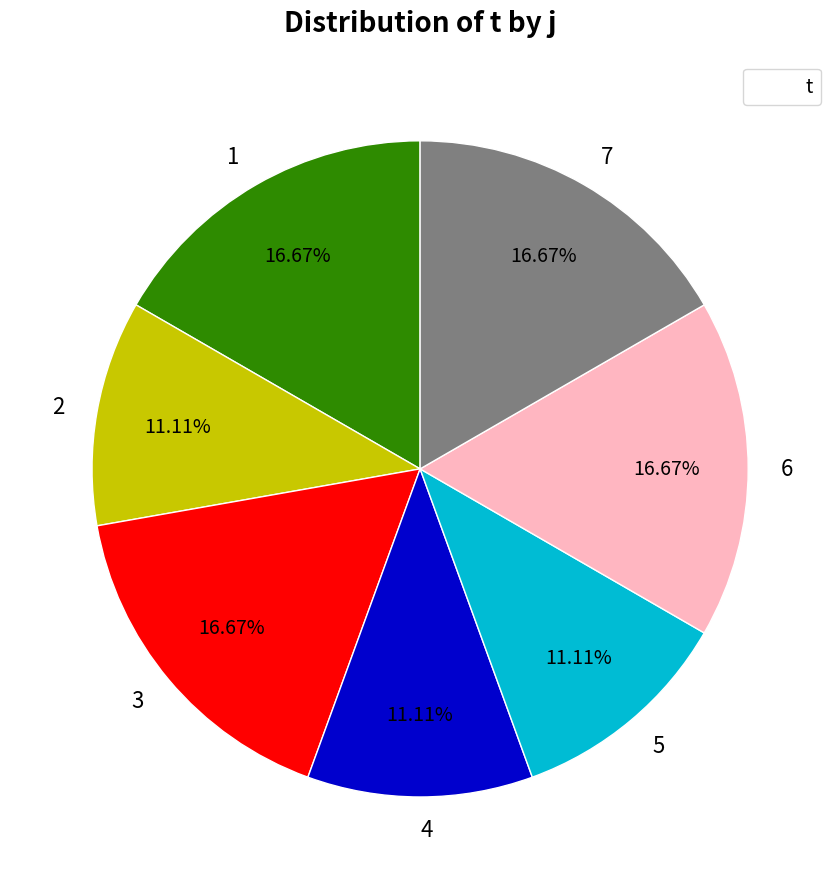

How many slices are in this pie chart?

7